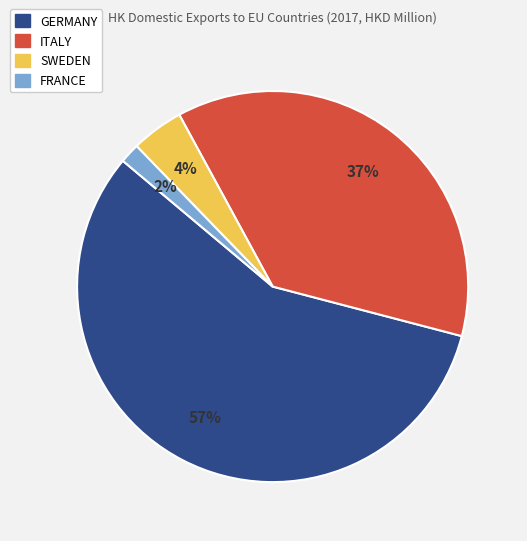

How many segments does this pie chart have?

4